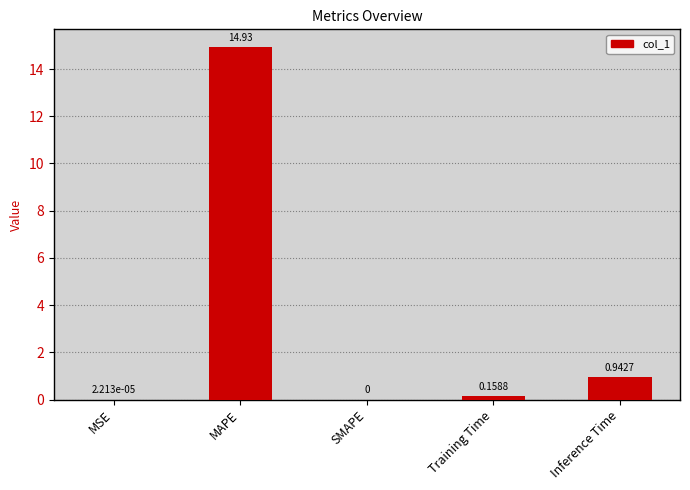

Where is the data nearest to the value 7?

Inference Time